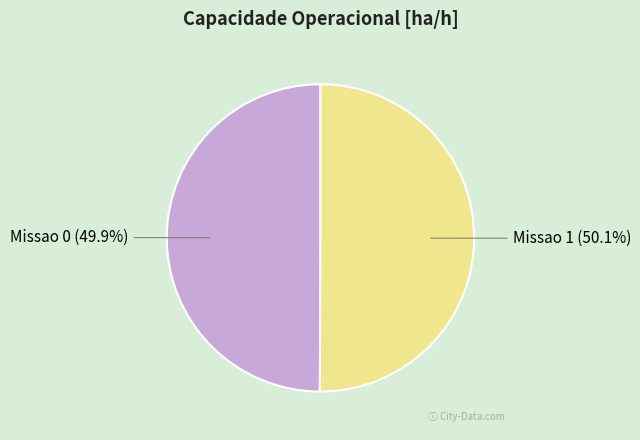

Does any single category account for the majority?

Yes